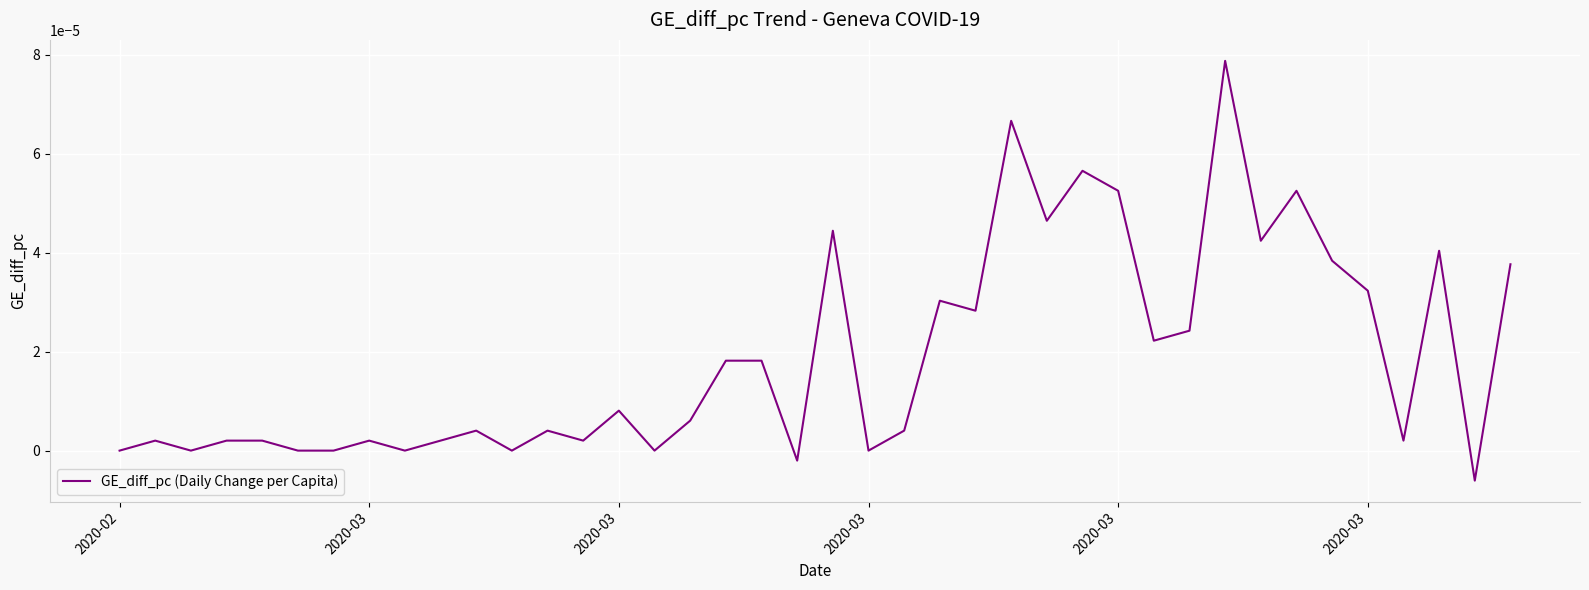

Does the chart display data point markers on the line(s)?

No